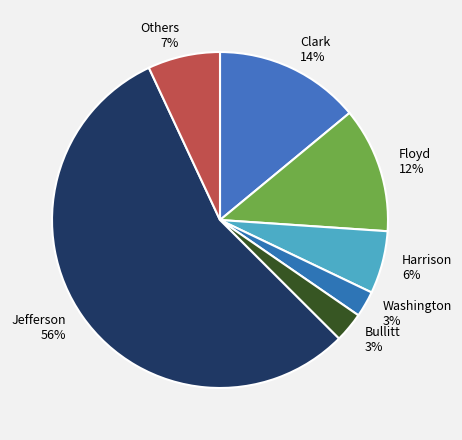

To the nearest percent, what is the combined percentage of Floyd and Harrison?

18%